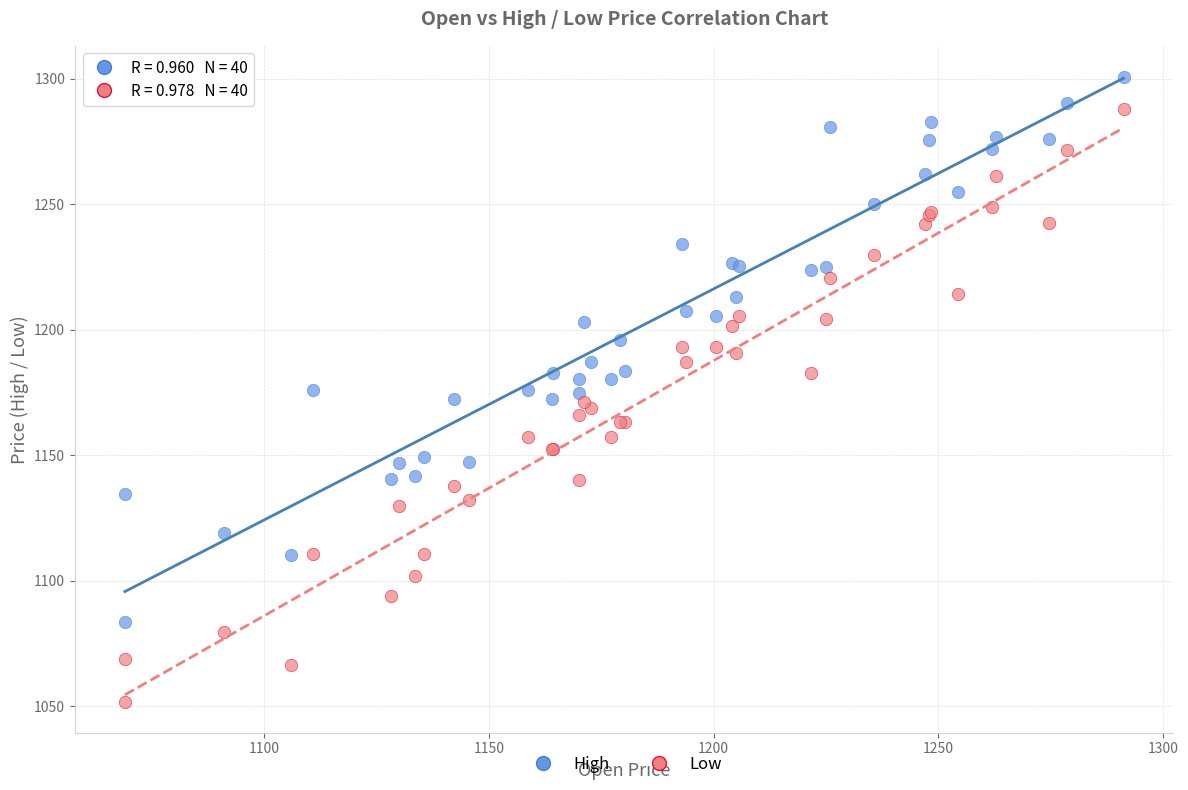

What are all the series names shown in the legend?

High, Low